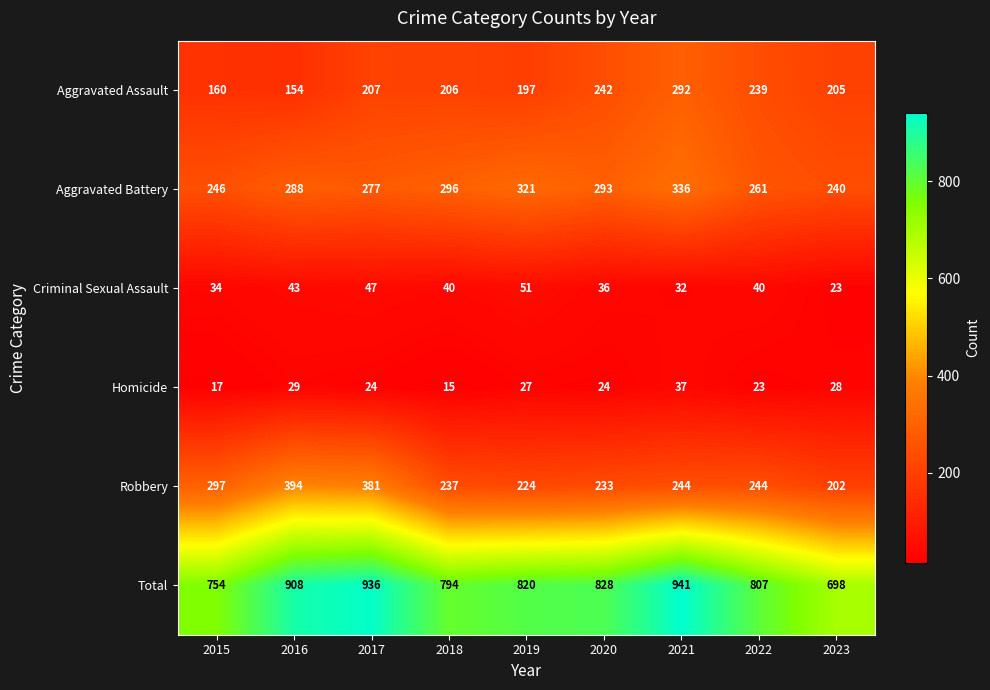

How many series are shown in this chart?

6